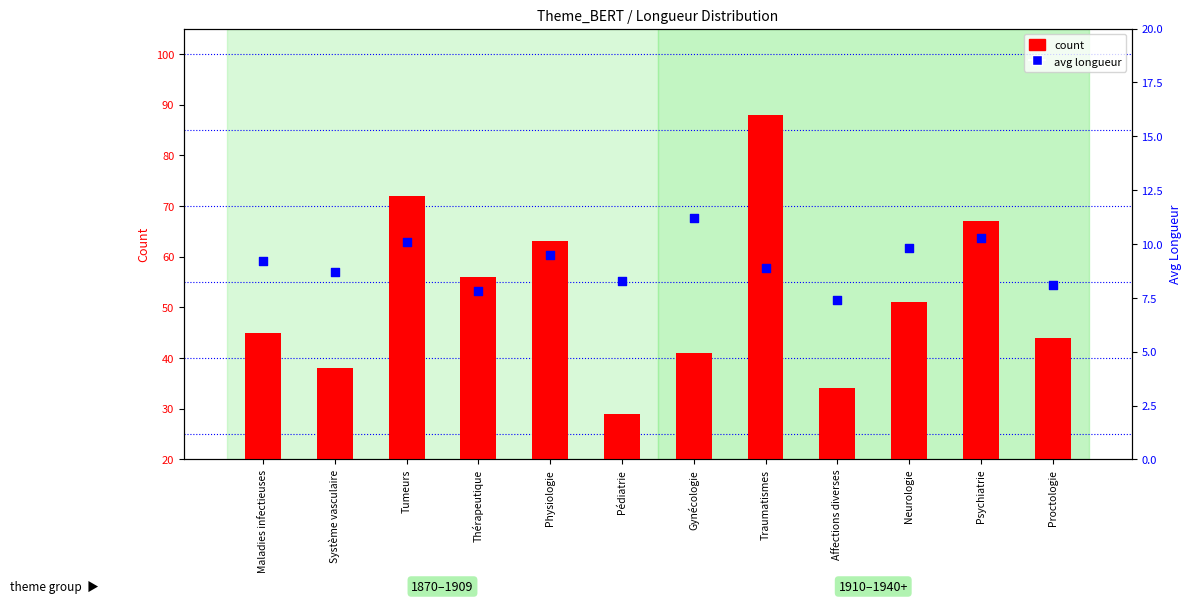

At how many categories does at least one series exceed 12?

12